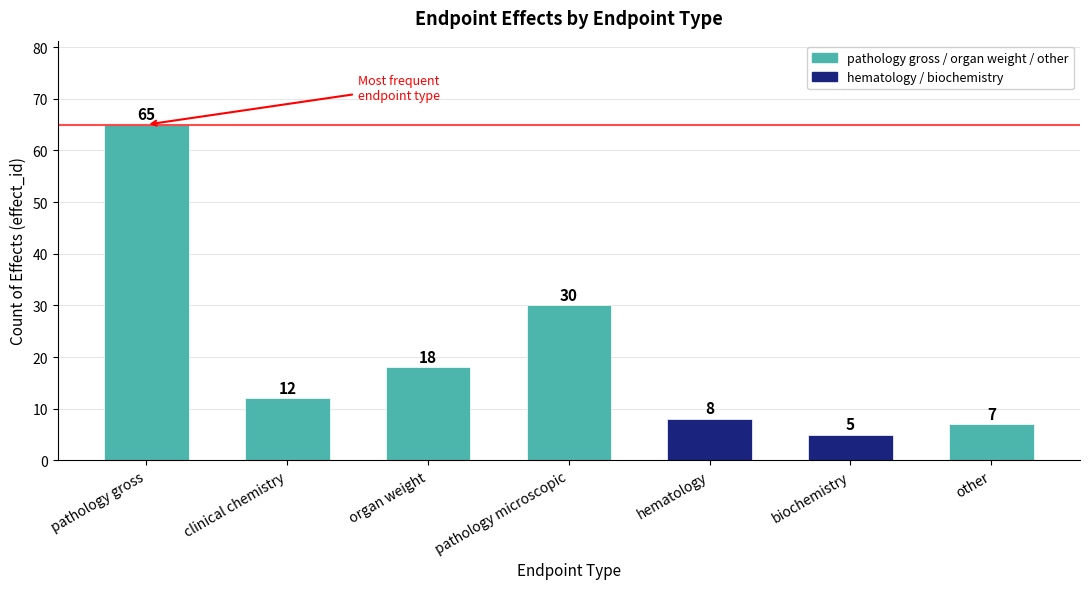

Are the bars grouped side by side (vs. stacked)?

No